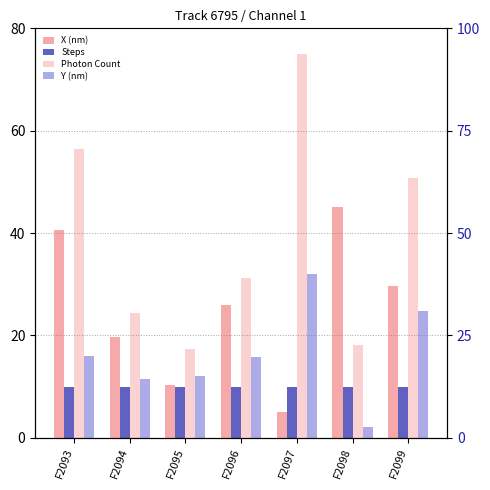

What is the difference between the highest and lowest values at F2093?

46.4